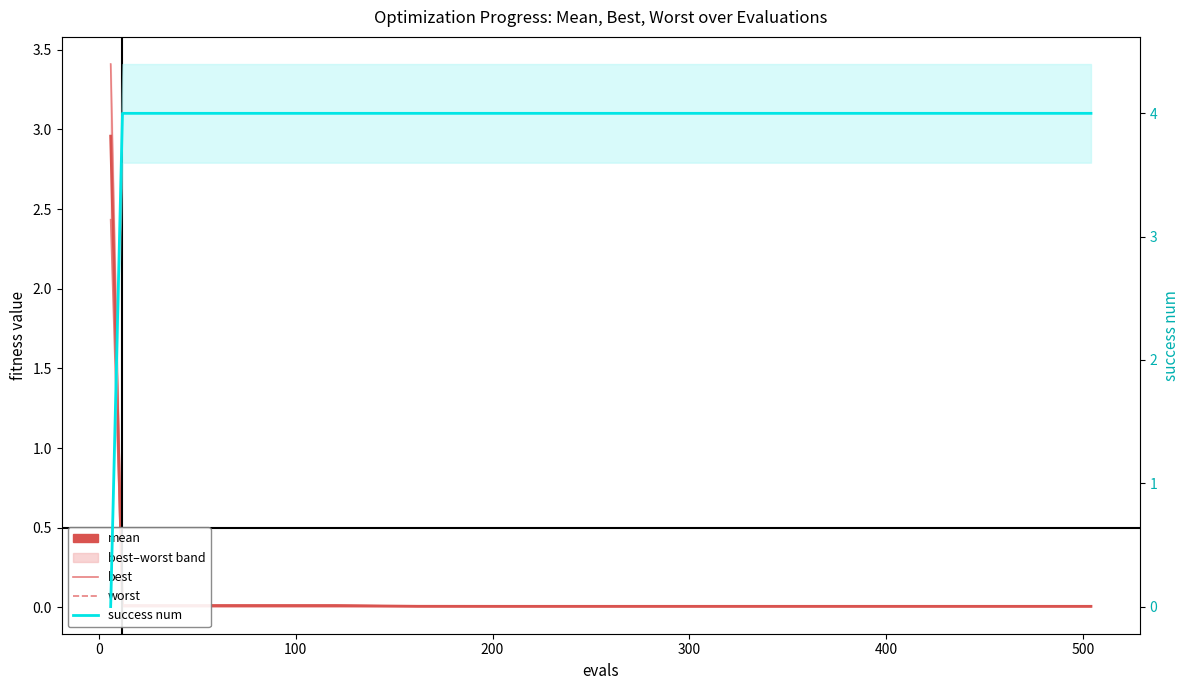

Does the chart display data point markers on the line(s)?

No